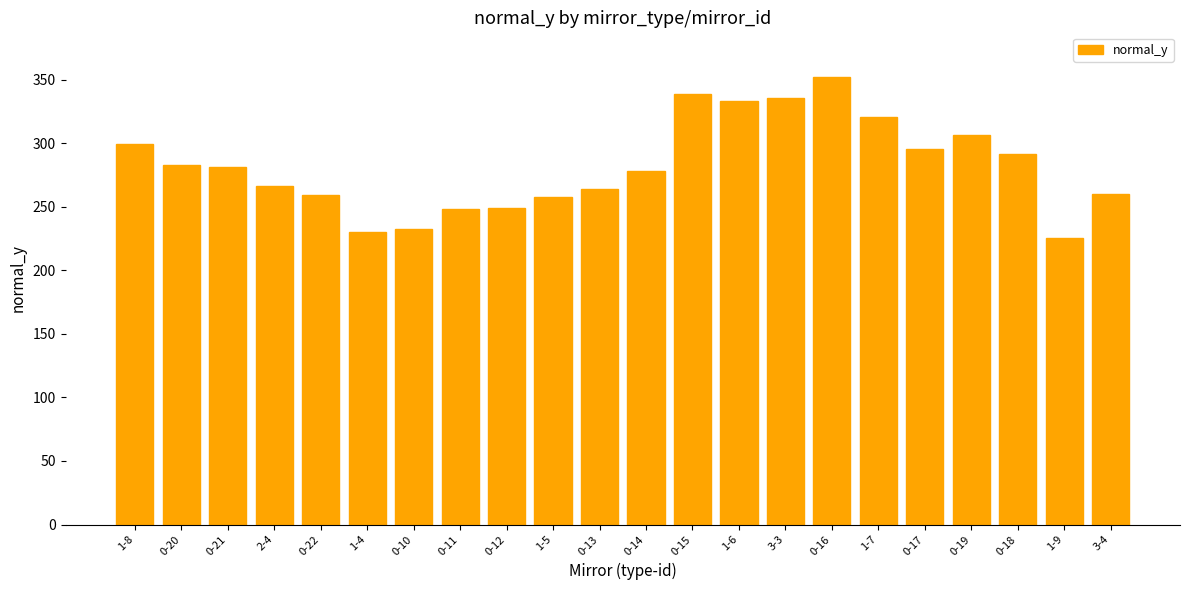

What is the approximate value at 0-12?

249.4